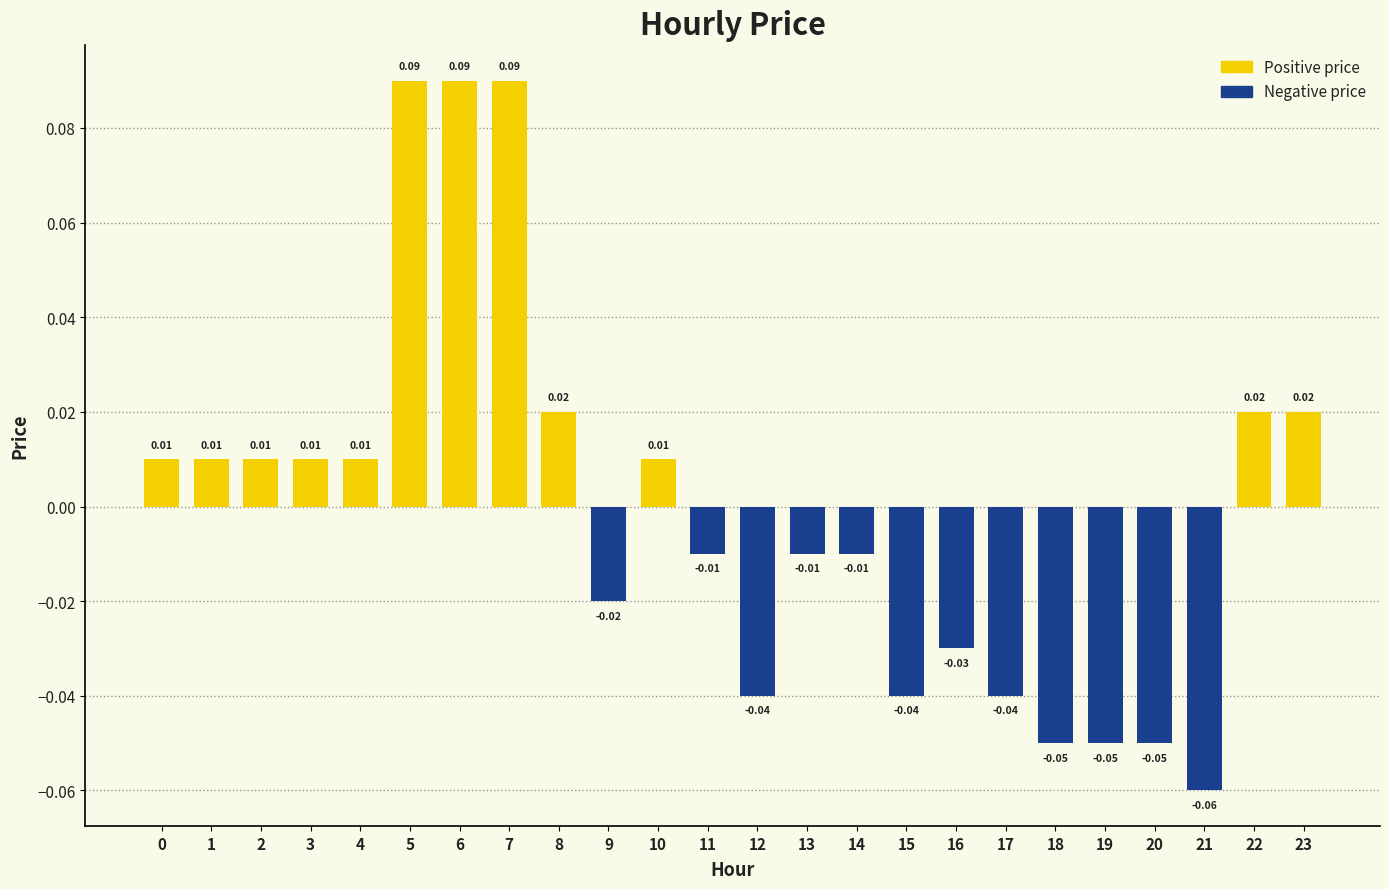

List the series in order of their peak value, highest first.

Positive price, Negative price